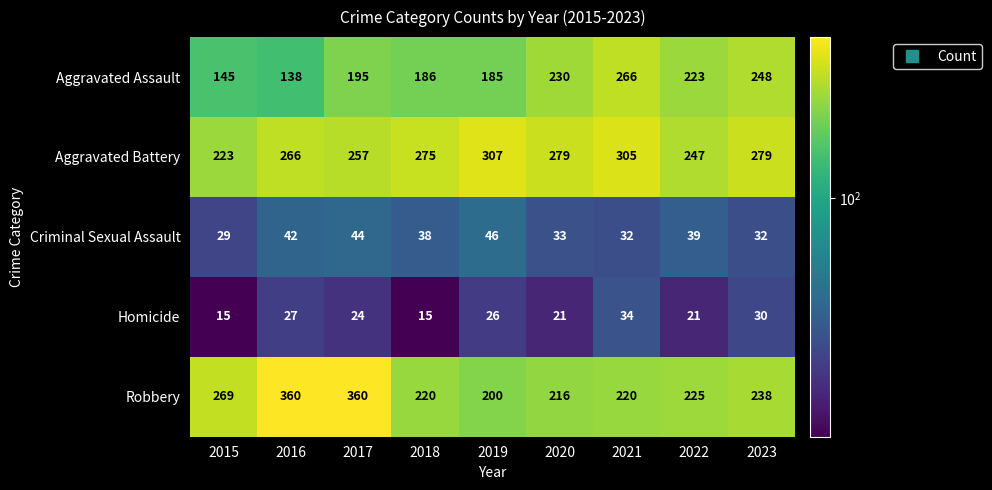

What is the minimum value shown in the chart?

15